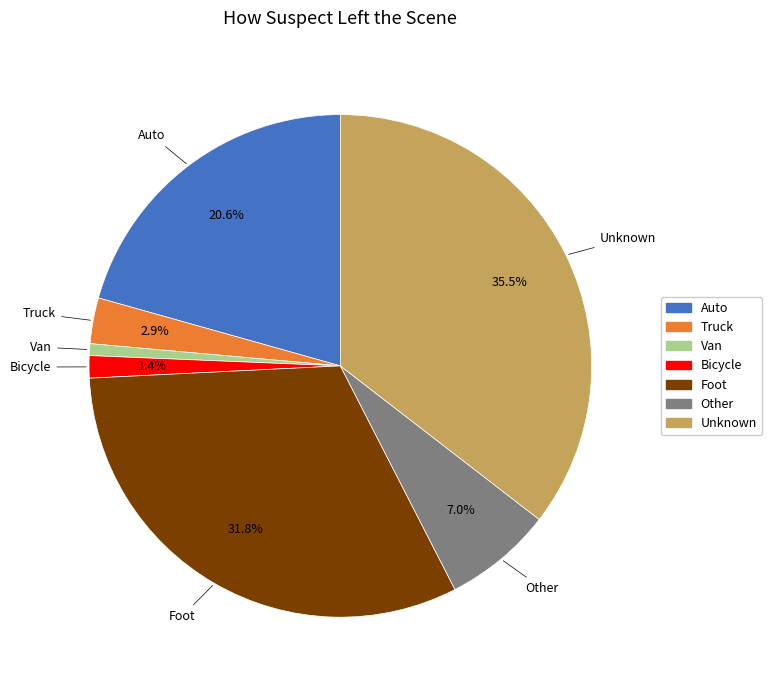

Is the sum of Unknown and Auto greater than half?

Yes